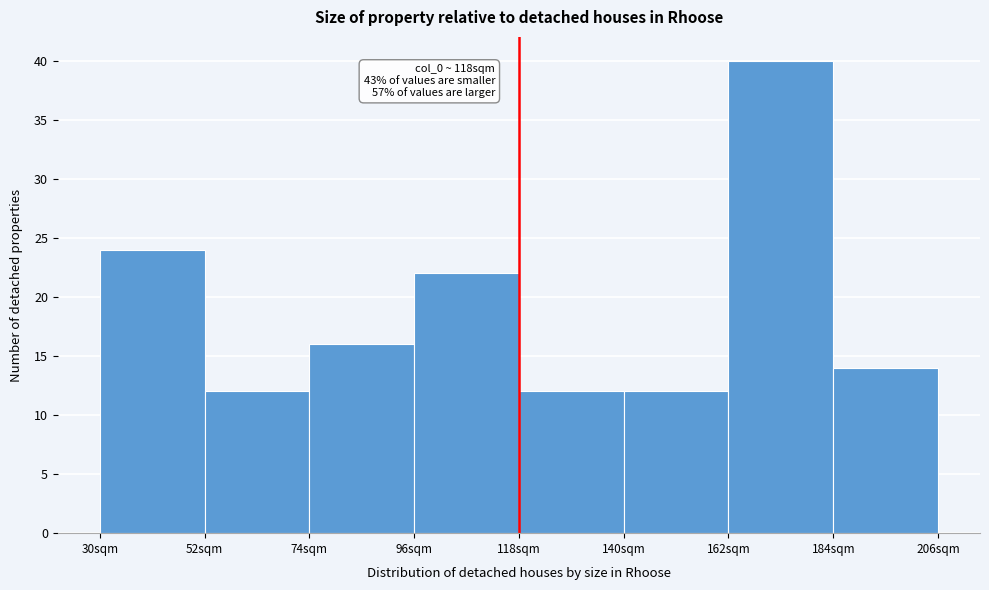

Which range on the x-axis has the tallest bar?

162 to 184